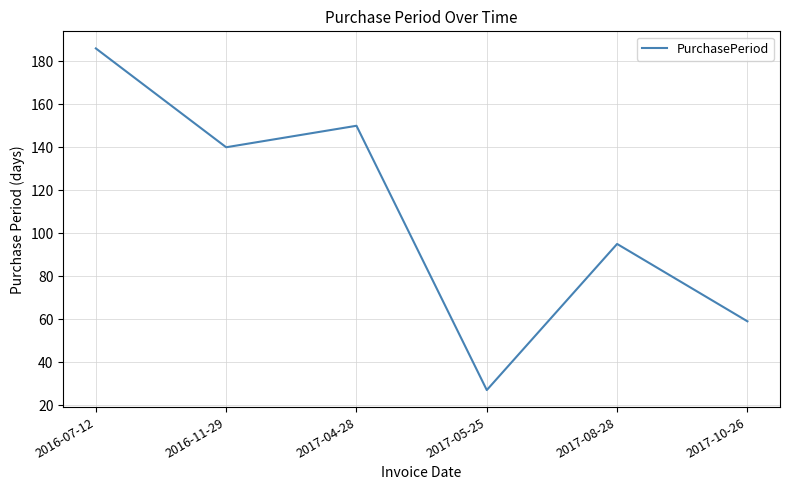

How many categories are shown in the chart?

6